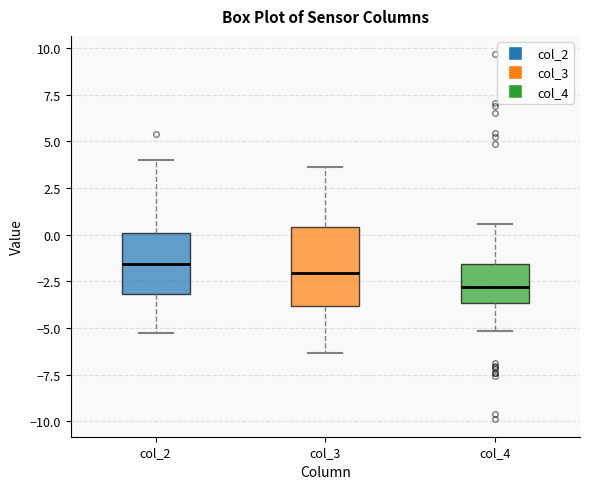

Reading left to right, read every box against the y-axis: the position of its median line, the range the box covers, and the ends of its whiskers. The values are not printed on the chart, so give them approximately, as read against the axis.

col_2: median -1.5, box -3.0 to 0.0, whiskers -5.5 to 4.0
col_3: median -2.0, box -4.0 to 0.5, whiskers -6.5 to 3.5
col_4: median -3.0, box -3.5 to -1.5, whiskers -5.0 to 0.5